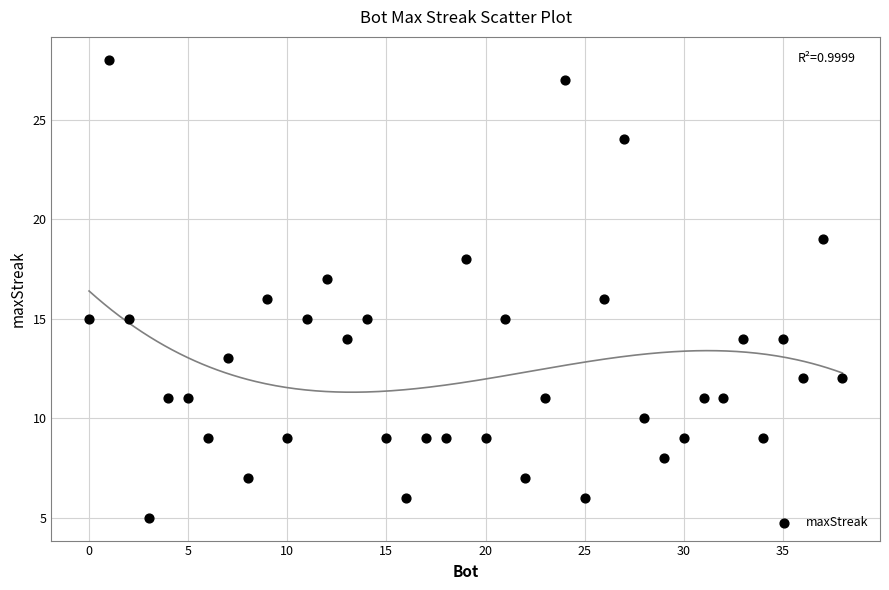

What is the range of Y values (max minus min)?

23